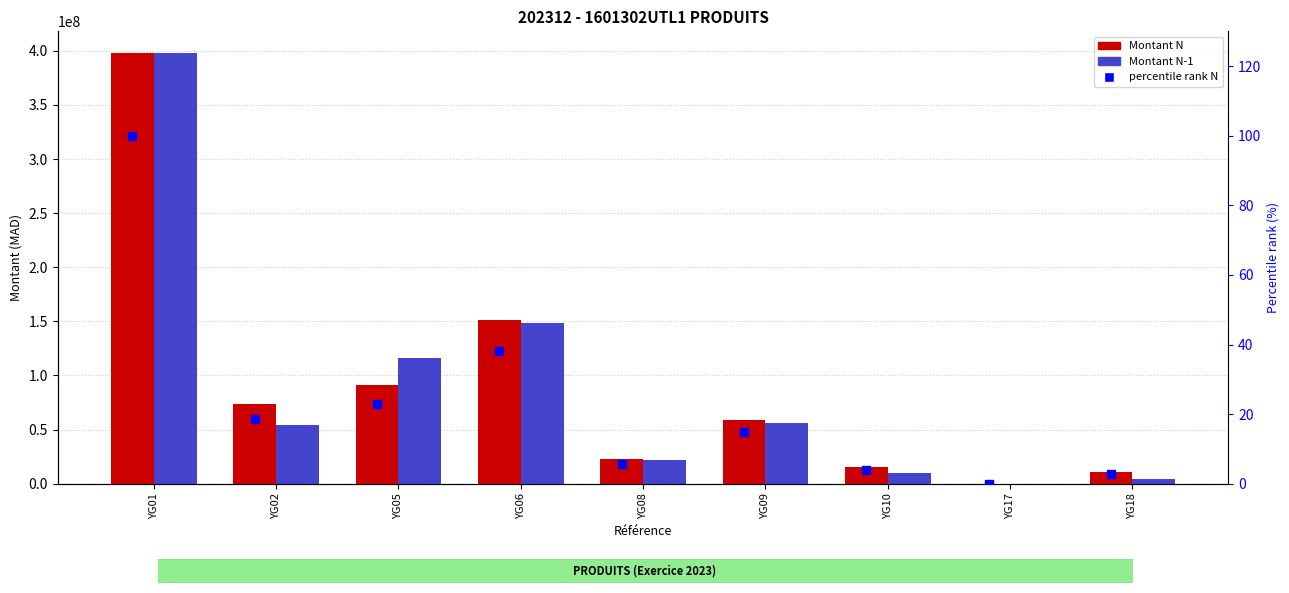

What is the total value across all series at YG17?

8351.0